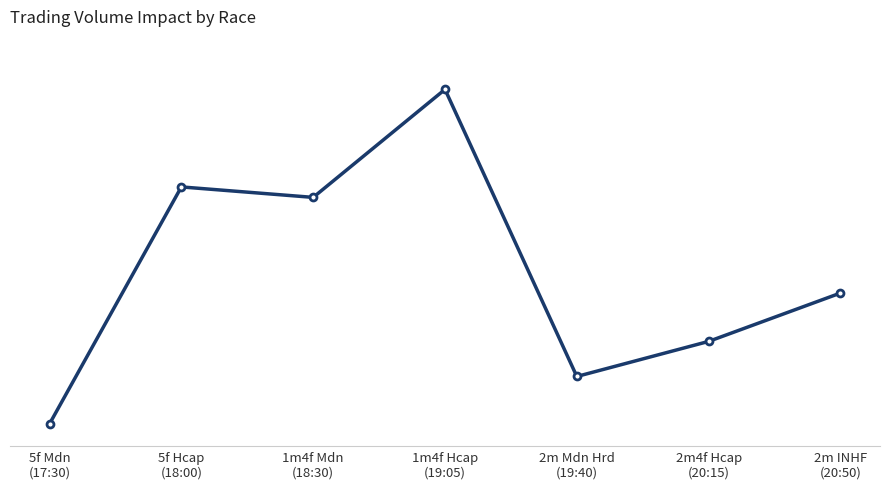

Which category has the highest value across all series?

1m4f Hcap
(19:05)